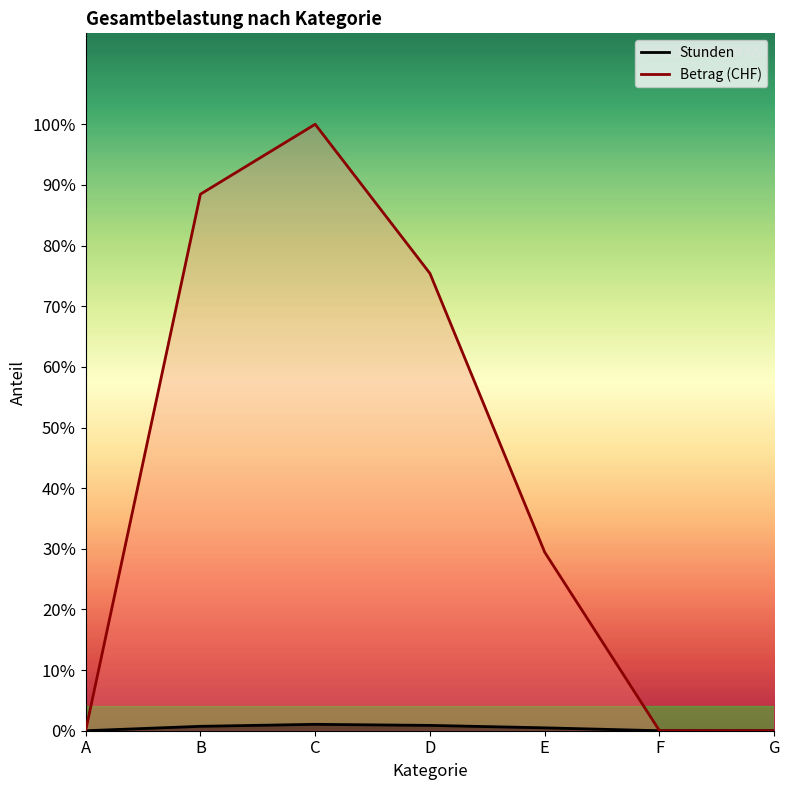

At G, list the series in order from largest to smallest.

Stunden, Betrag